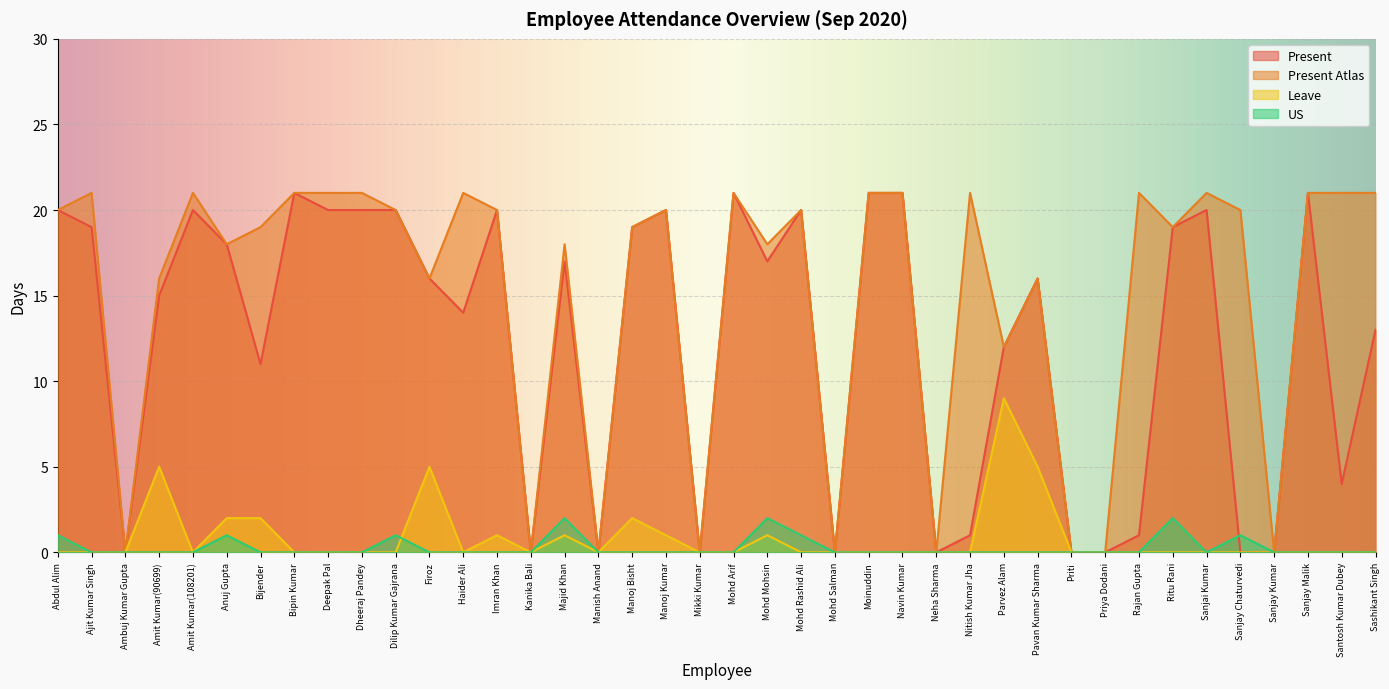

List the labels in order of Leave value, largest first.

Parvez Alam, Amit Kumar(90699), Firoz, Pavan Kumar Sharma, Anuj Gupta, Bijender, Manoj Bisht, Imran Khan, Majid Khan, Manoj Kumar, Mohd Mohsin, Abdul Alim, Ajit Kumar Singh, Ambuj Kumar Gupta, Amit Kumar(108201), Bipin Kumar, Deepak Pal, Dheeraj Pandey, Dilip Kumar Gajrana, Haider Ali, Kanika Bali, Manish Anand, Mikki Kumar, Mohd Arif, Mohd Rashid Ali, Mohd Salman, Moinuddin, Navin Kumar, Neha Sharma, Nitish Kumar Jha, Priti, Priya Dodani, Rajan Gupta, Ritu Rani, Sanjai Kumar, Sanjay Chaturvedi, Sanjay Kumar, Sanjay Malik, Santosh Kumar Dubey, Sashikant Singh